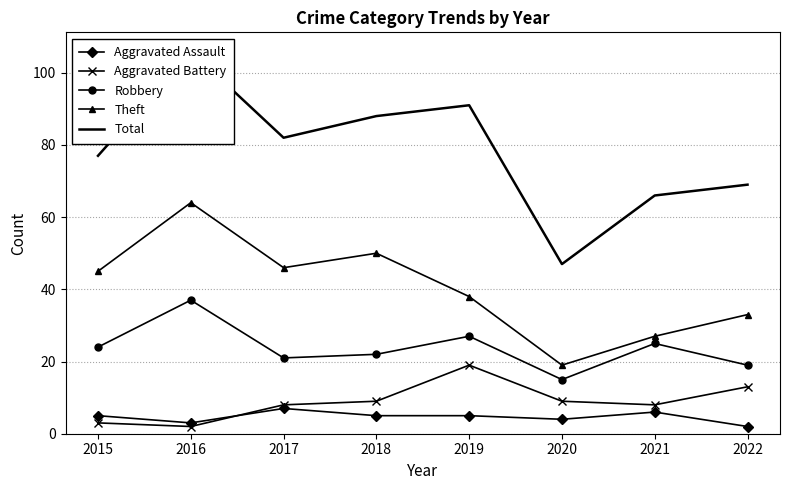

What is the maximum value for Total?

106